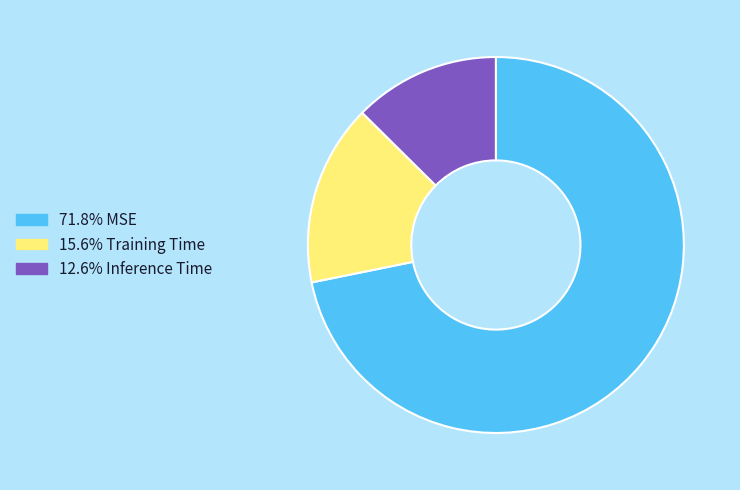

How many segments does this pie chart have?

3